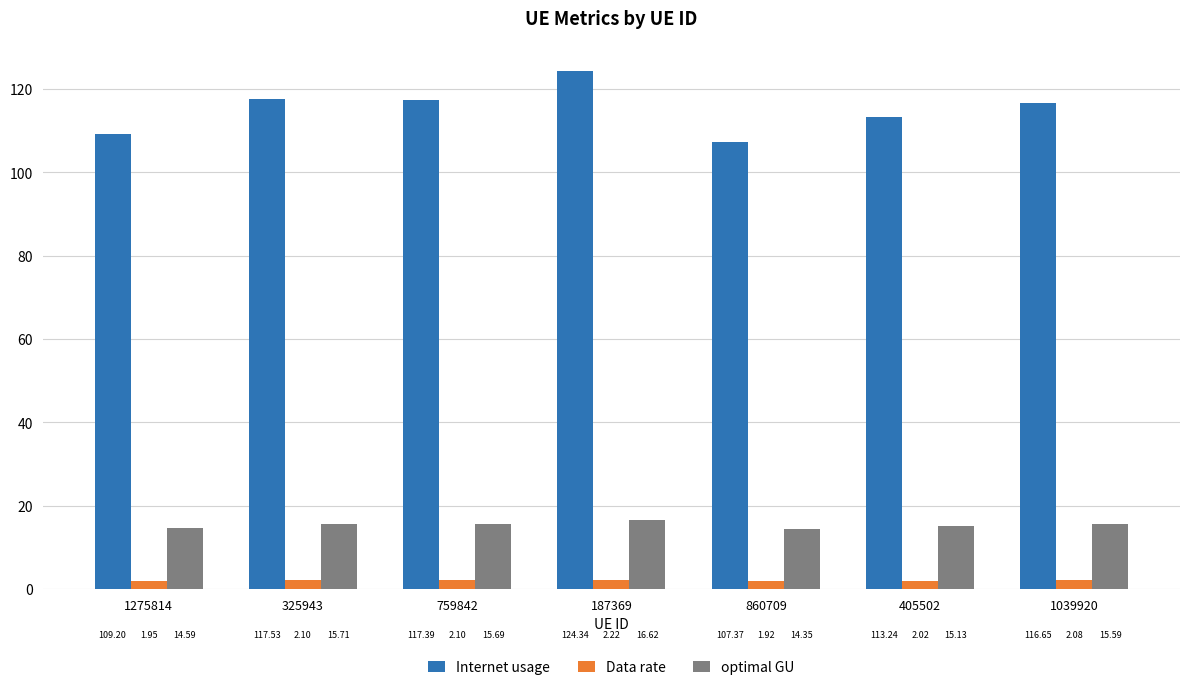

Count the number of data series in this chart.

3